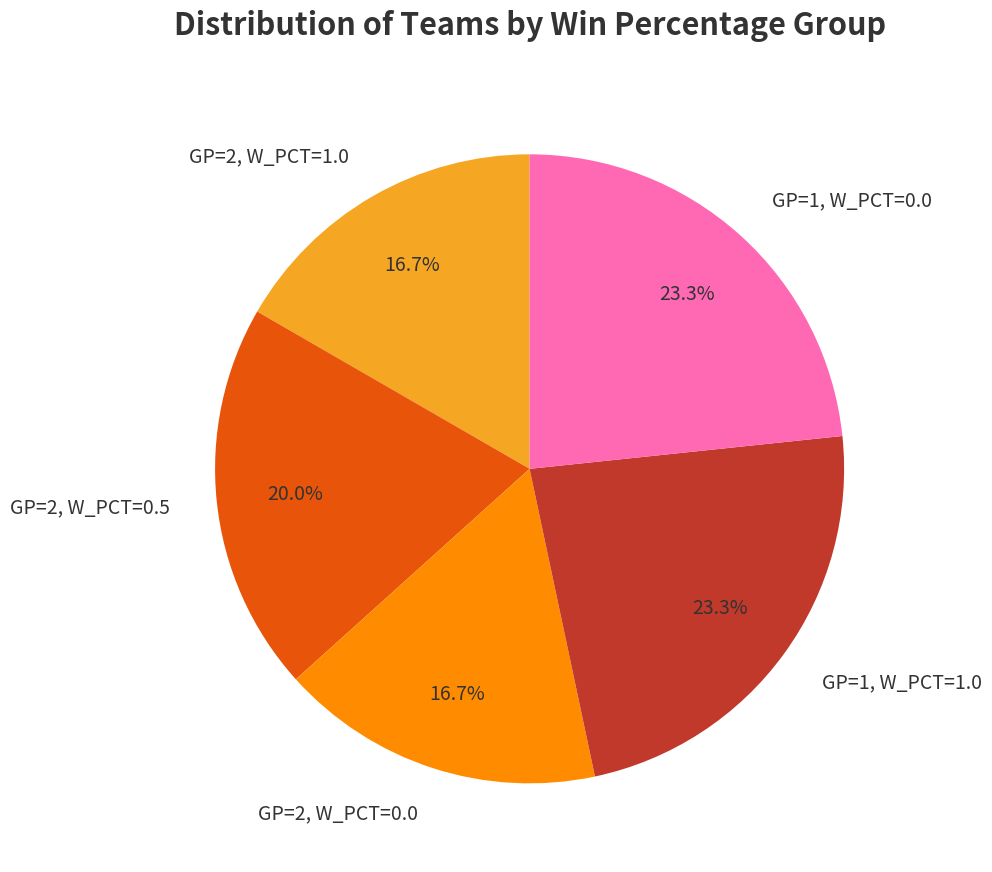

What is the ratio of the value at GP=1, W_PCT=1.0 to the value at GP=1, W_PCT=0.0?

1.0